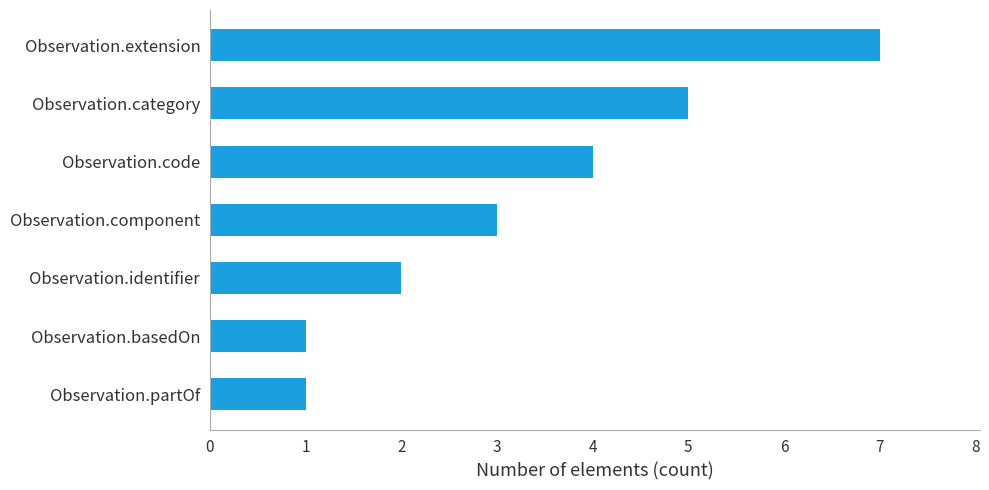

At which label is the value closest to 4?

Observation.code